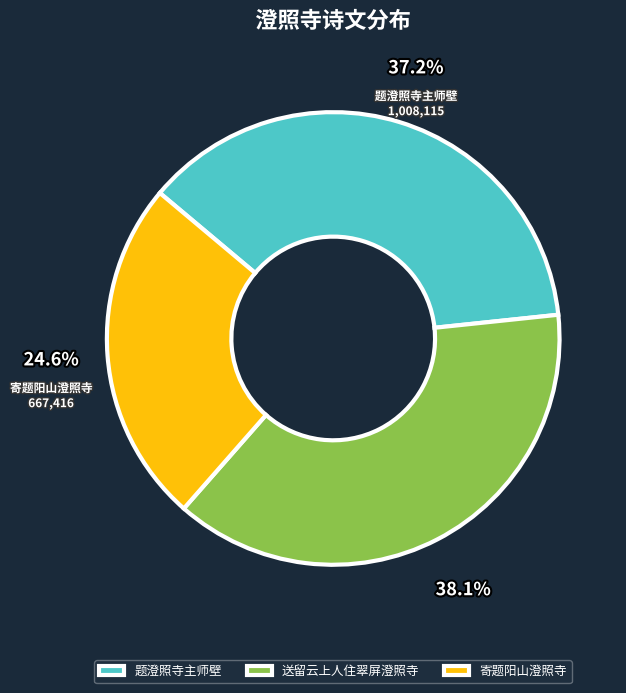

Do 寄题阳山澄照寺 and 送留云上人住翠屏澄照寺 together represent more than half of the pie?

Yes